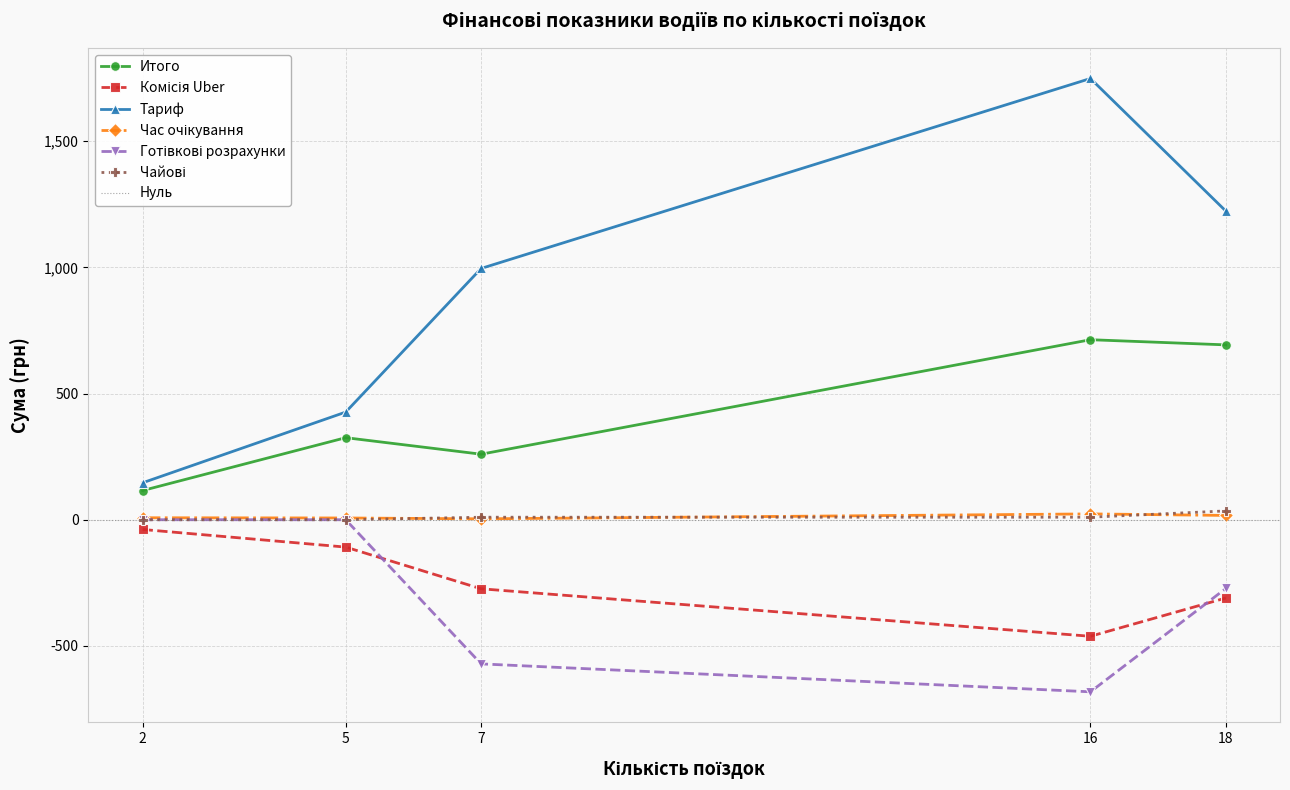

True or false: Итого and Тариф cross at least once.

False